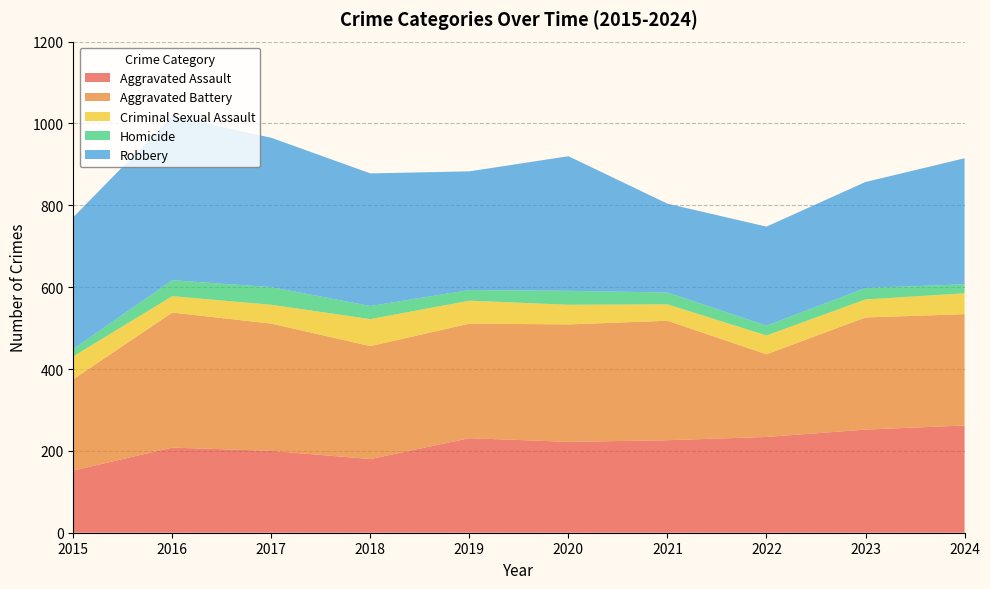

Reading left to right, extract all data points from this chart.

Aggravated Assault: 2015=152	2016=208	2017=200	2018=180	2019=231	2020=222	2021=226	2022=234	2023=252	2024=262
Aggravated Battery: 2015=223	2016=330	2017=311	2018=276	2019=280	2020=287	2021=292	2022=202	2023=274	2024=272
Criminal Sexual Assault: 2015=56	2016=40	2017=46	2018=66	2019=56	2020=48	2021=40	2022=46	2023=44	2024=51
Homicide: 2015=18	2016=39	2017=43	2018=32	2019=26	2020=34	2021=29	2022=24	2023=28	2024=22
Robbery: 2015=322	2016=401	2017=365	2018=324	2019=290	2020=329	2021=217	2022=242	2023=259	2024=308